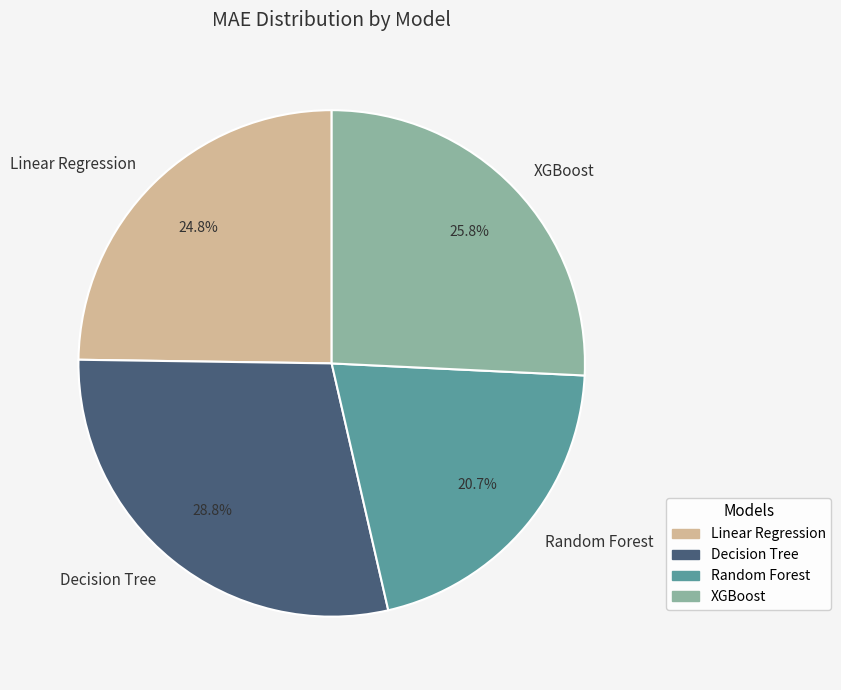

The XGBoost slice represents 26% of the pie. True or false?

True